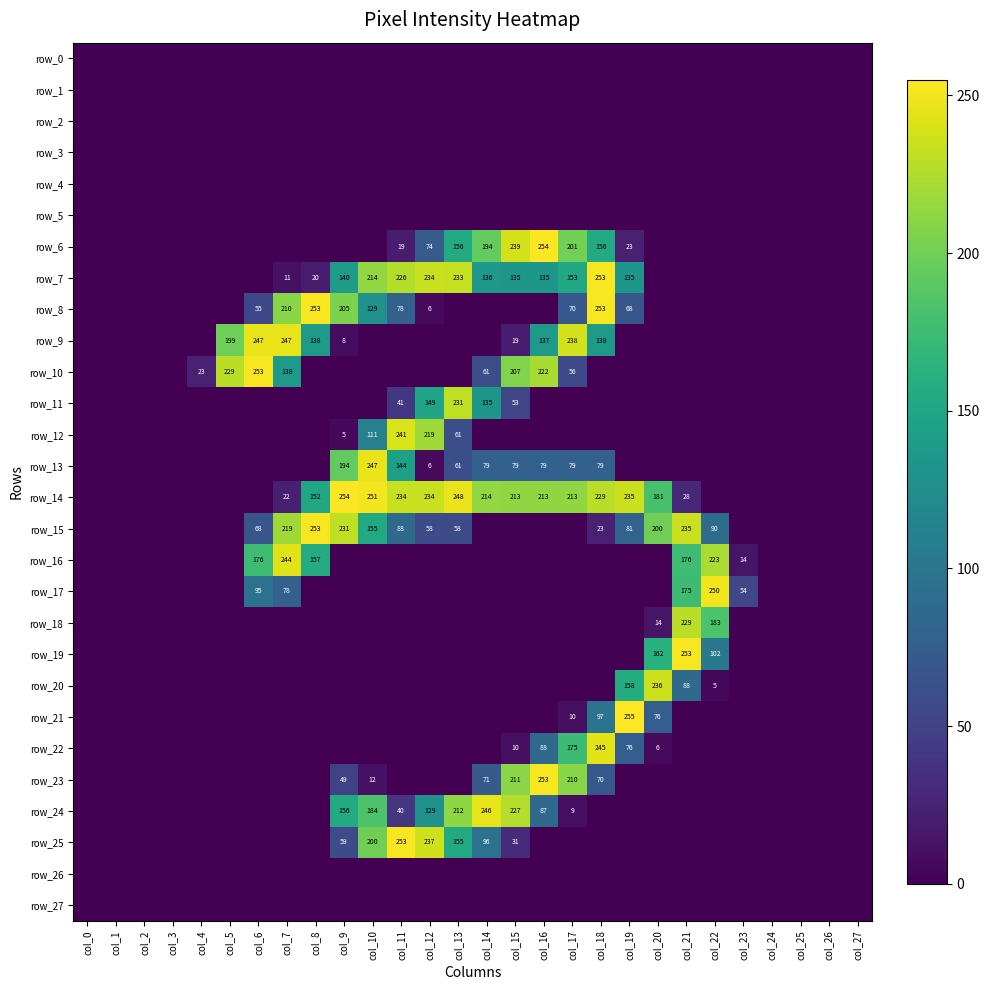

At which category does the chart reach its peak across all series?

col_19